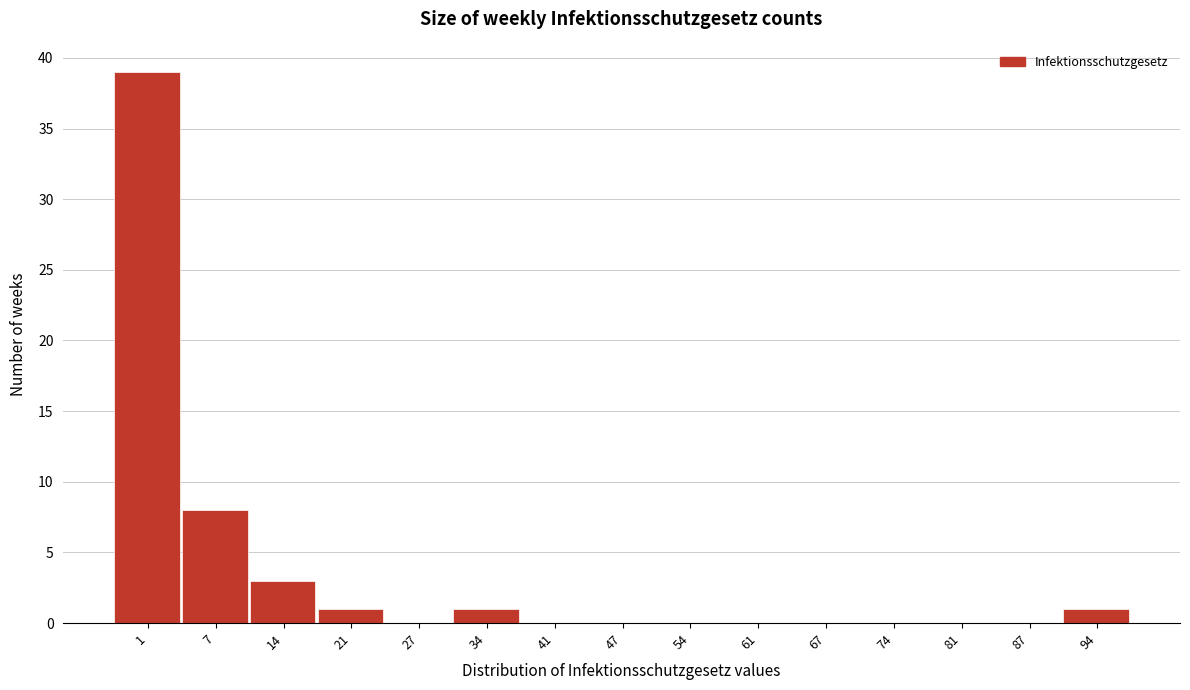

Reading left to right, extract all data points from this chart.

1=39	7=8	14=3	21=1	27=0	34=1	41=0	47=0	54=0	61=0	67=0	74=0	81=0	87=0	94=1